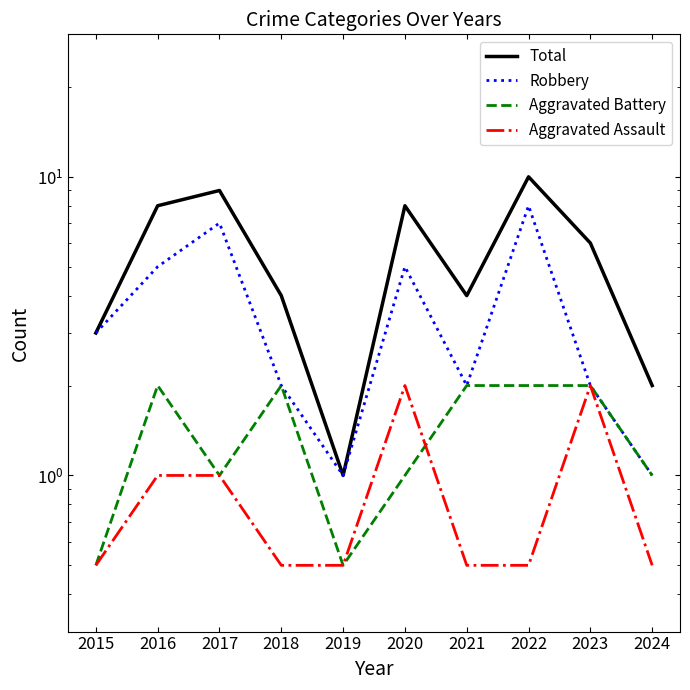

What is the average value of the Aggravated Assault series?

0.9